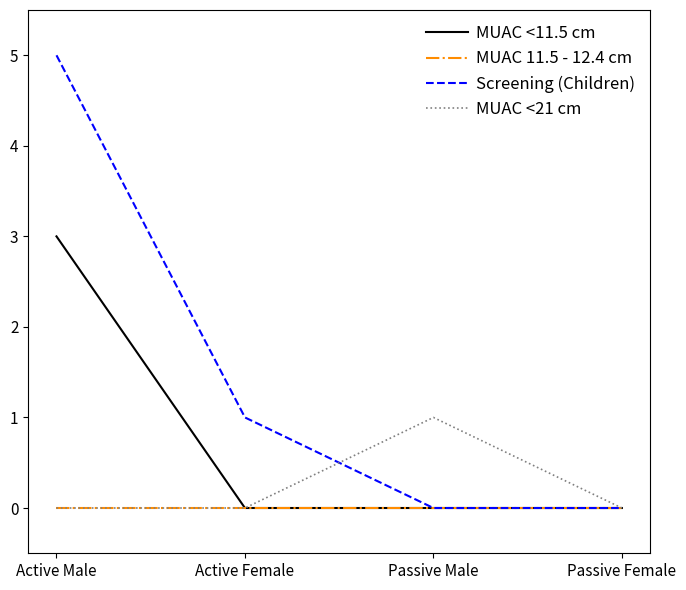

Reading left to right, transcribe all the data shown in this chart.

MUAC <11.5 cm: Active Male=3	Active Female=0	Passive Male=0	Passive Female=0
MUAC 11.5 - 12.4 cm: Active Male=0	Active Female=0	Passive Male=0	Passive Female=0
Screening (Children): Active Male=5	Active Female=1	Passive Male=0	Passive Female=0
MUAC <21 cm: Active Male=0	Active Female=0	Passive Male=1	Passive Female=0